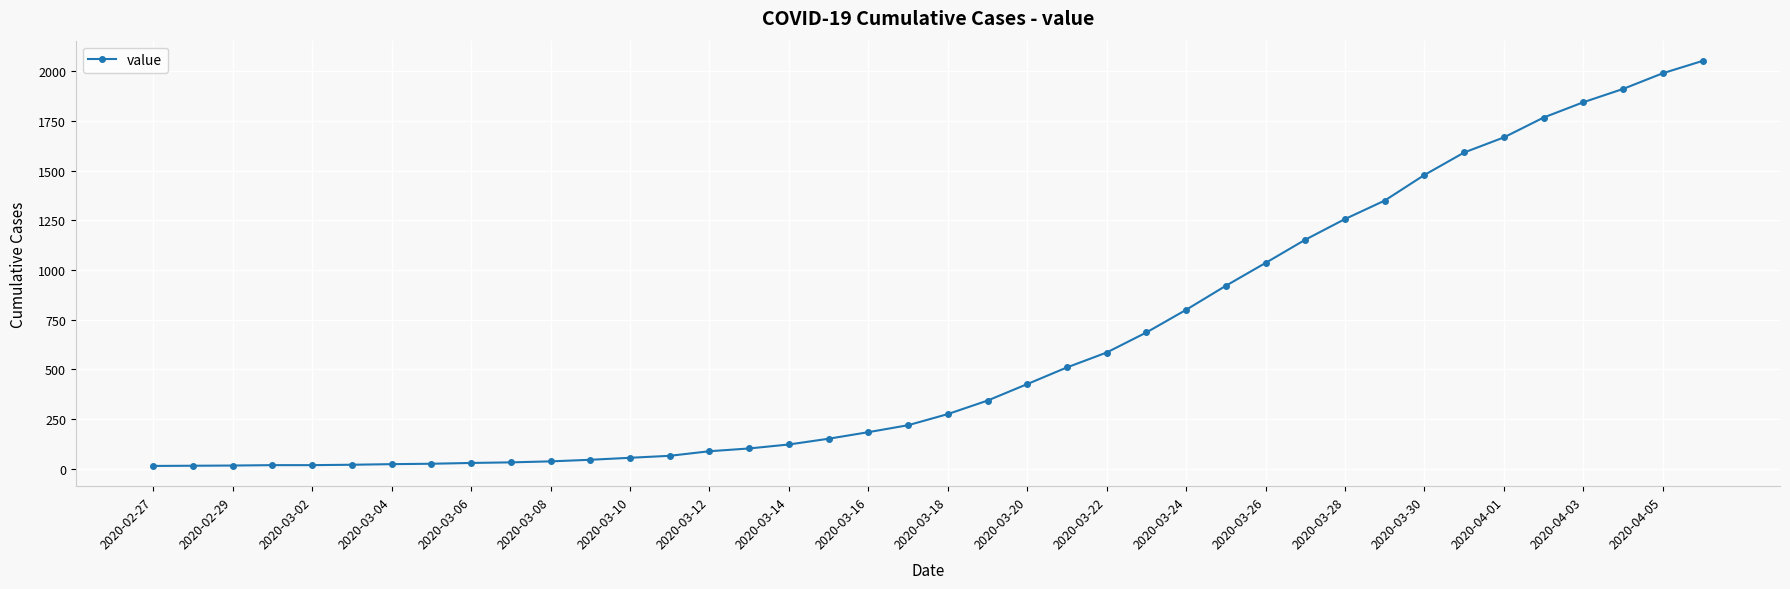

What is the sum of all values?

24888